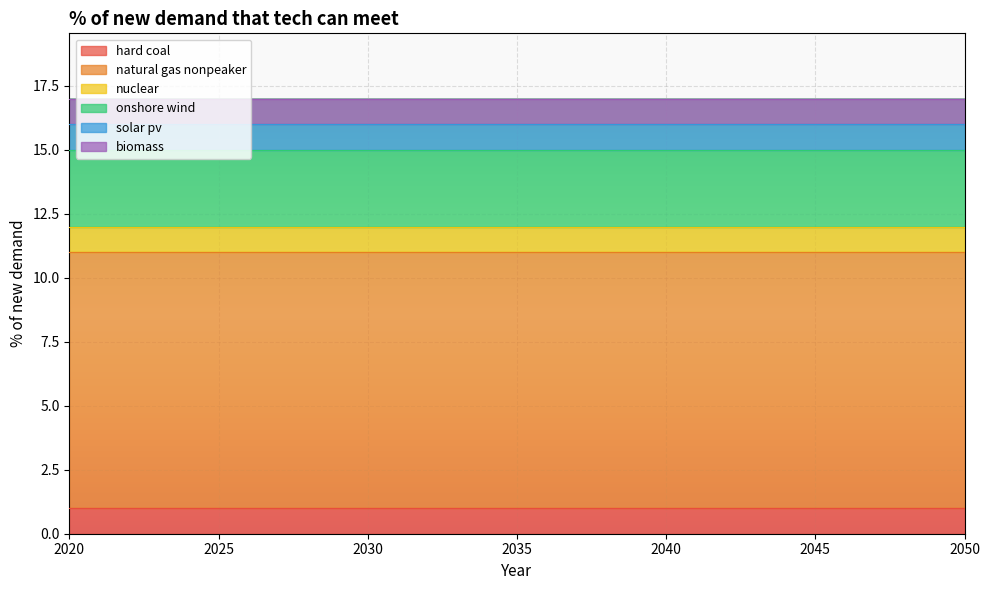

Count the number of categories in the chart.

31